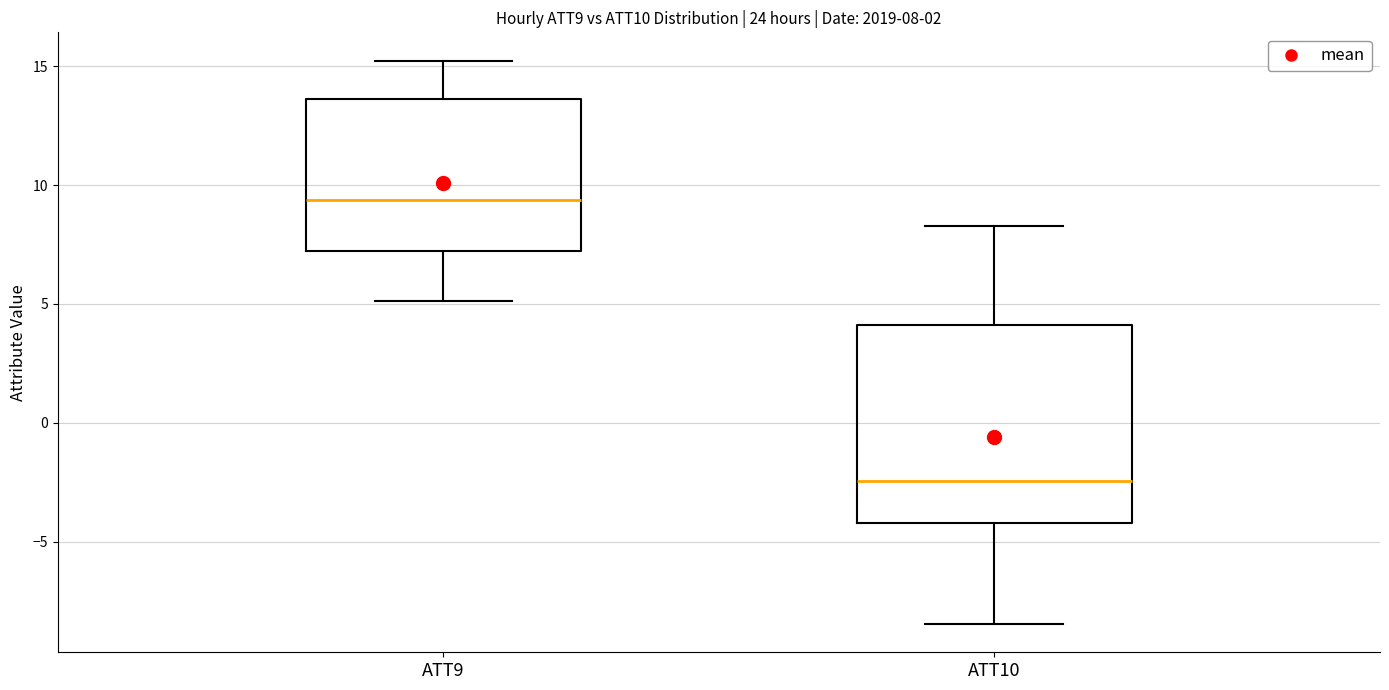

Which box's median line is the lowest?

ATT10